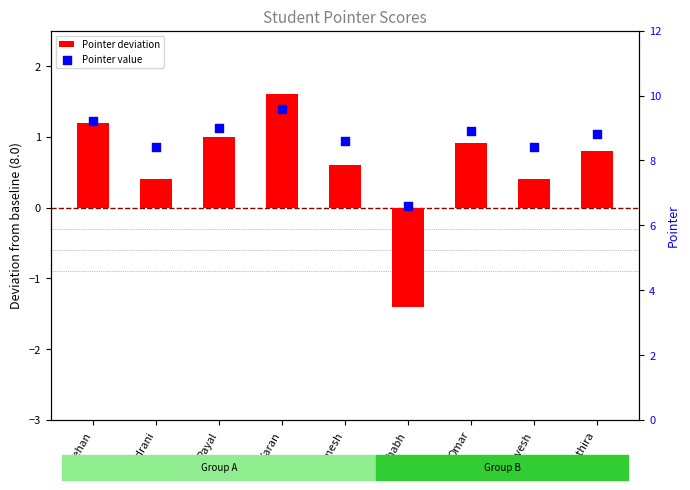

At which category is the sum across all series the highest?

Karan